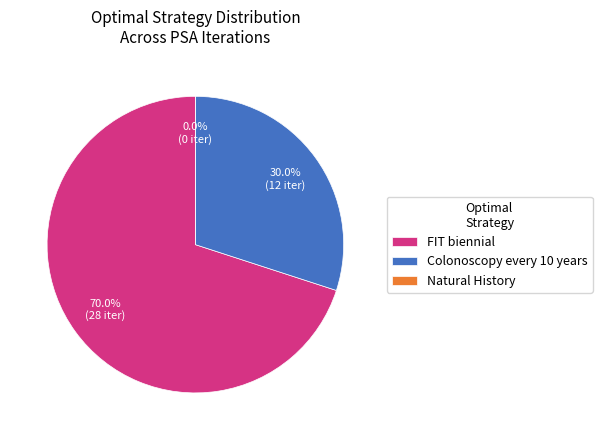

Between Natural History and Colonoscopy every 10 years, which is larger?

Colonoscopy every 10 years